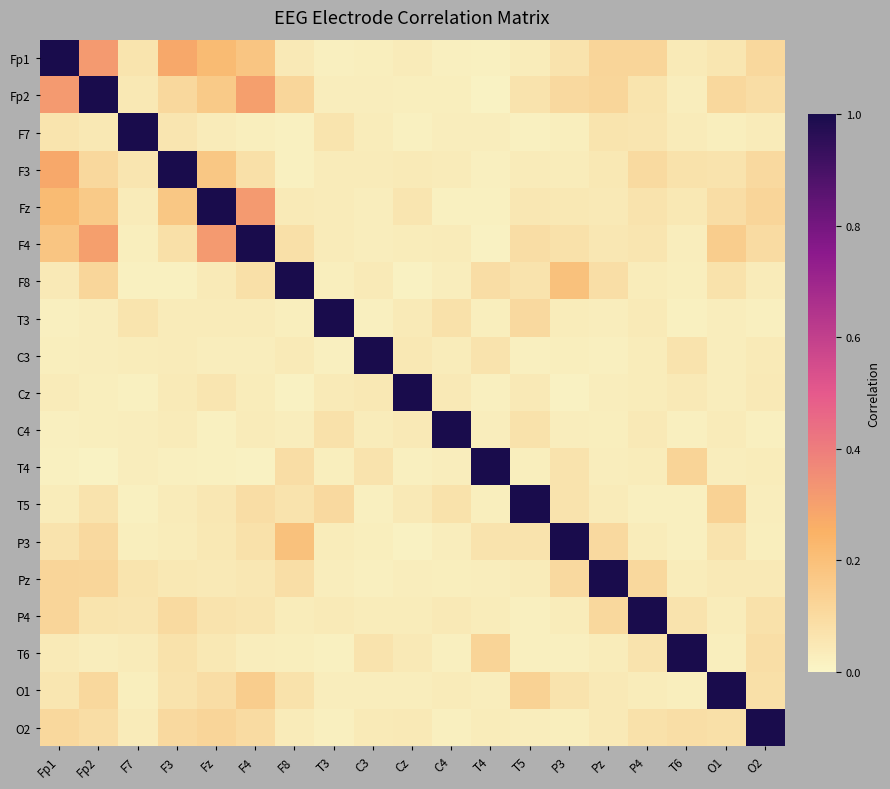

List the series in order of their peak value, highest first.

Fp1, Fp2, F7, F3, Fz, F4, F8, T3, C3, Cz, C4, T4, T5, P3, Pz, P4, T6, O1, O2